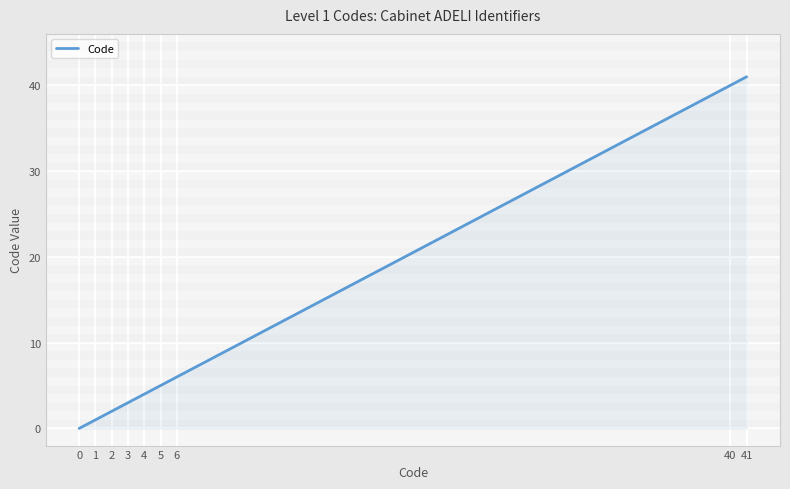

How many lines are shown in the chart?

1